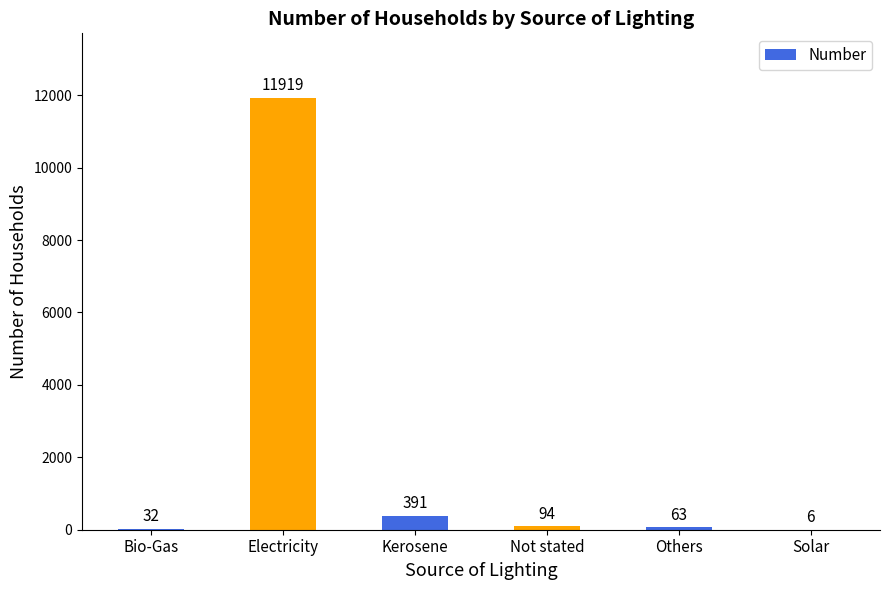

What is the change in value from Electricity to Not stated?

-11825